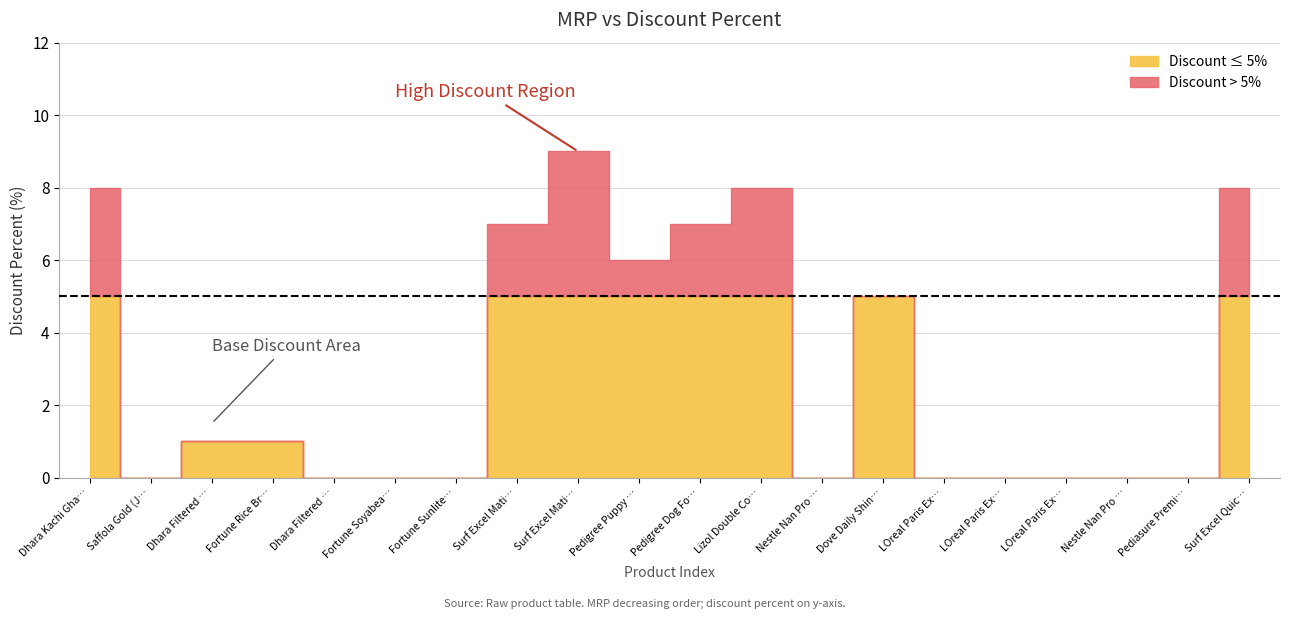

Reading left to right, transcribe all the data shown in this chart.

mrp: 1250	1240	1050	1050	1050	1005	925	810	720	690	660	650	650	645	620	620	620	620	610	600
discountPercent: 8	0	1	1	0	0	0	7	9	6	7	8	0	5	0	0	0	0	0	8